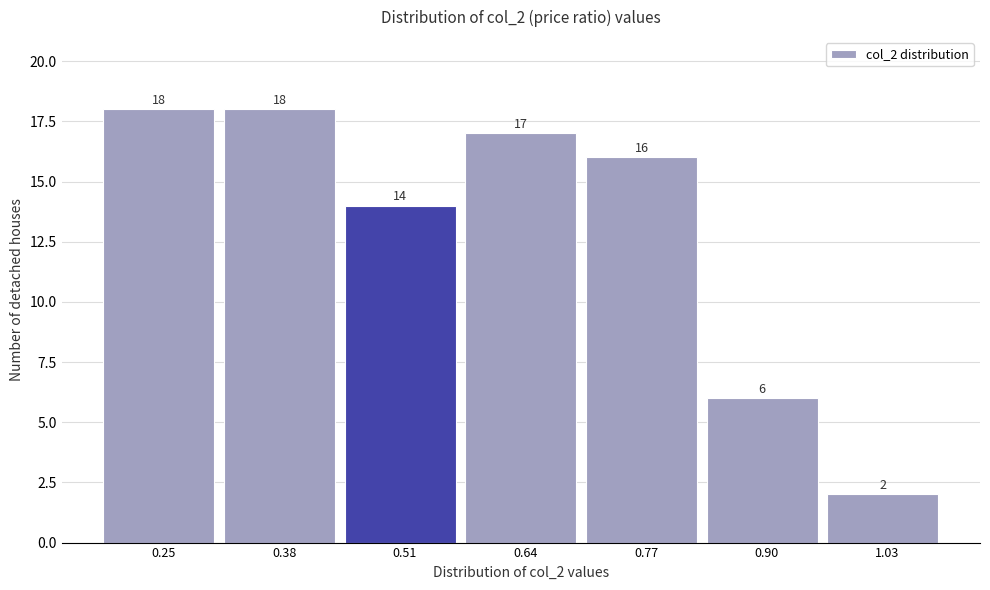

Reading left to right, what are all the values shown in this chart?

18	18	14	17	16	6	2